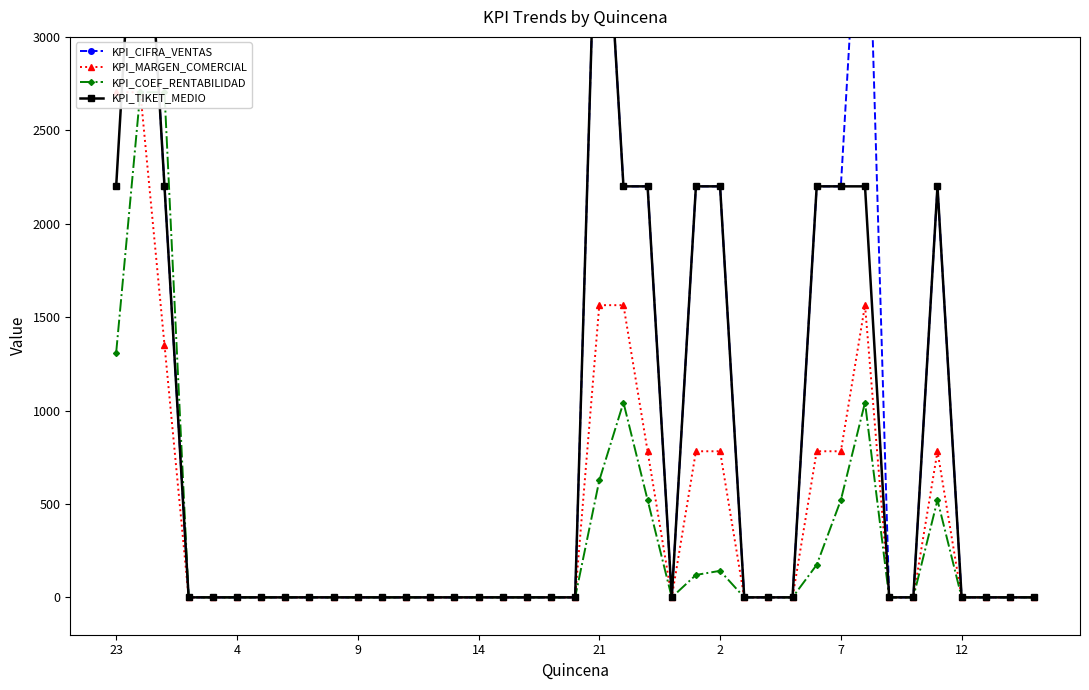

What value does the KPI_COEF_RENTABILIDAD series have at 23, to the nearest 10?

1310